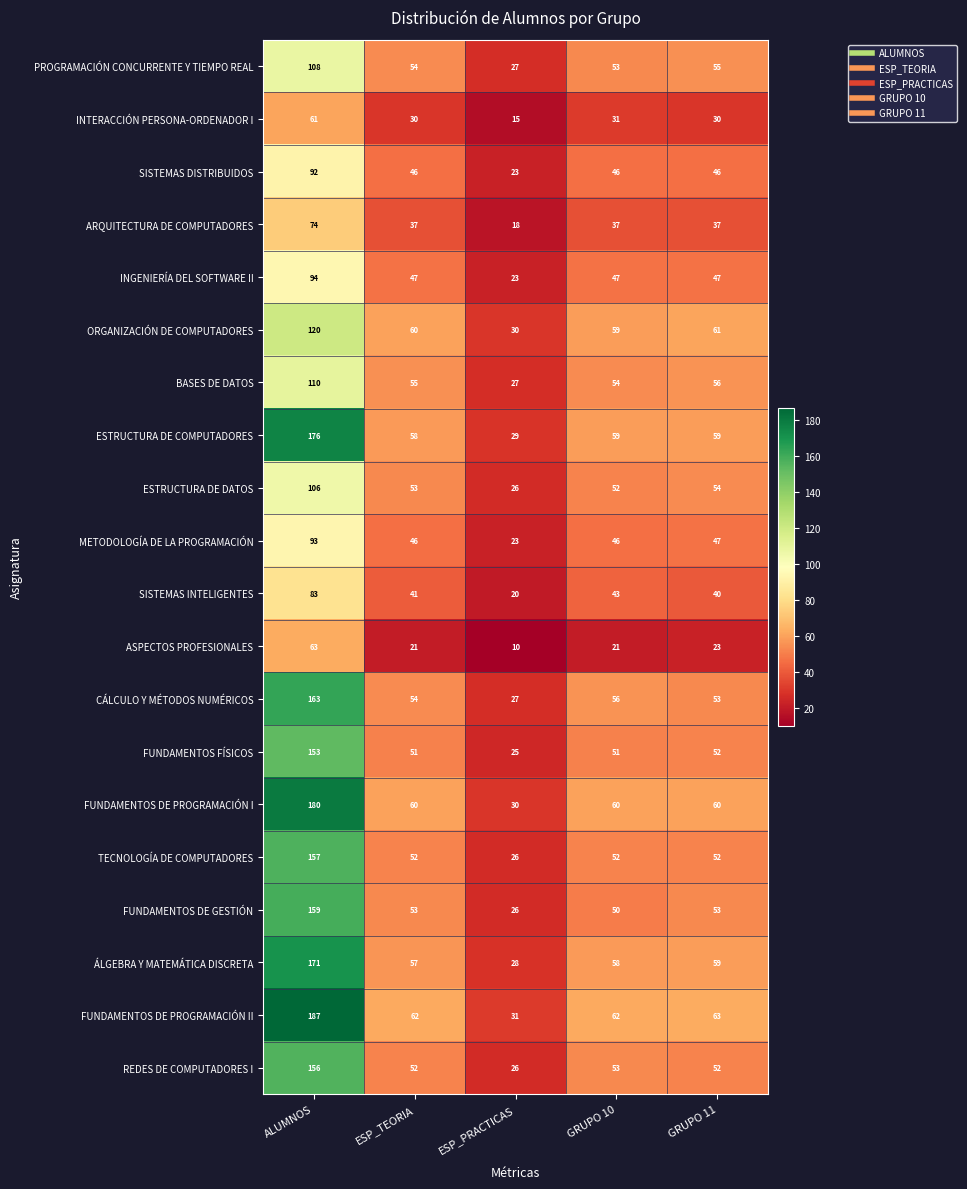

What is the average value of the ASPECTOS PROFESIONALES series?

28